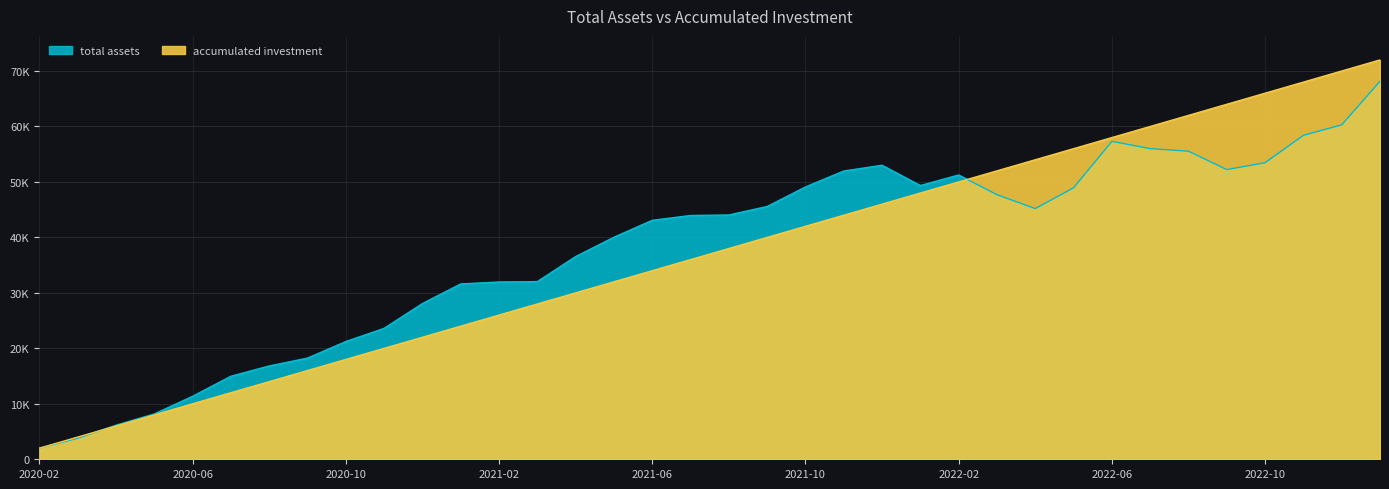

What is the approximate value of total assets at 2022-10?

53475.1